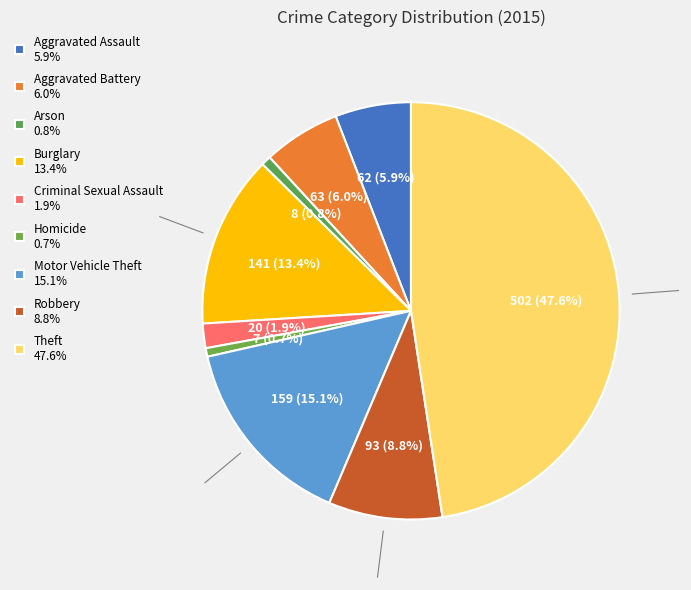

Combined, what portion of the pie is Theft and Aggravated Assault?

53.5%